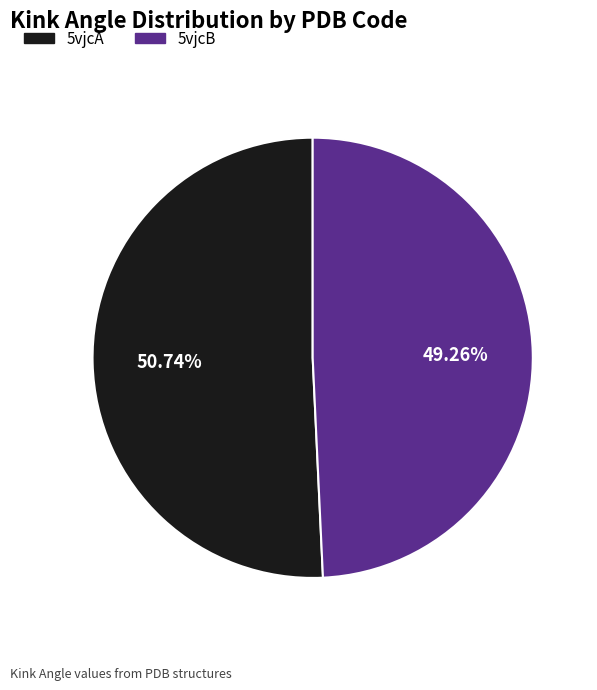

Between 5vjcA and 5vjcB, which is larger?

5vjcA